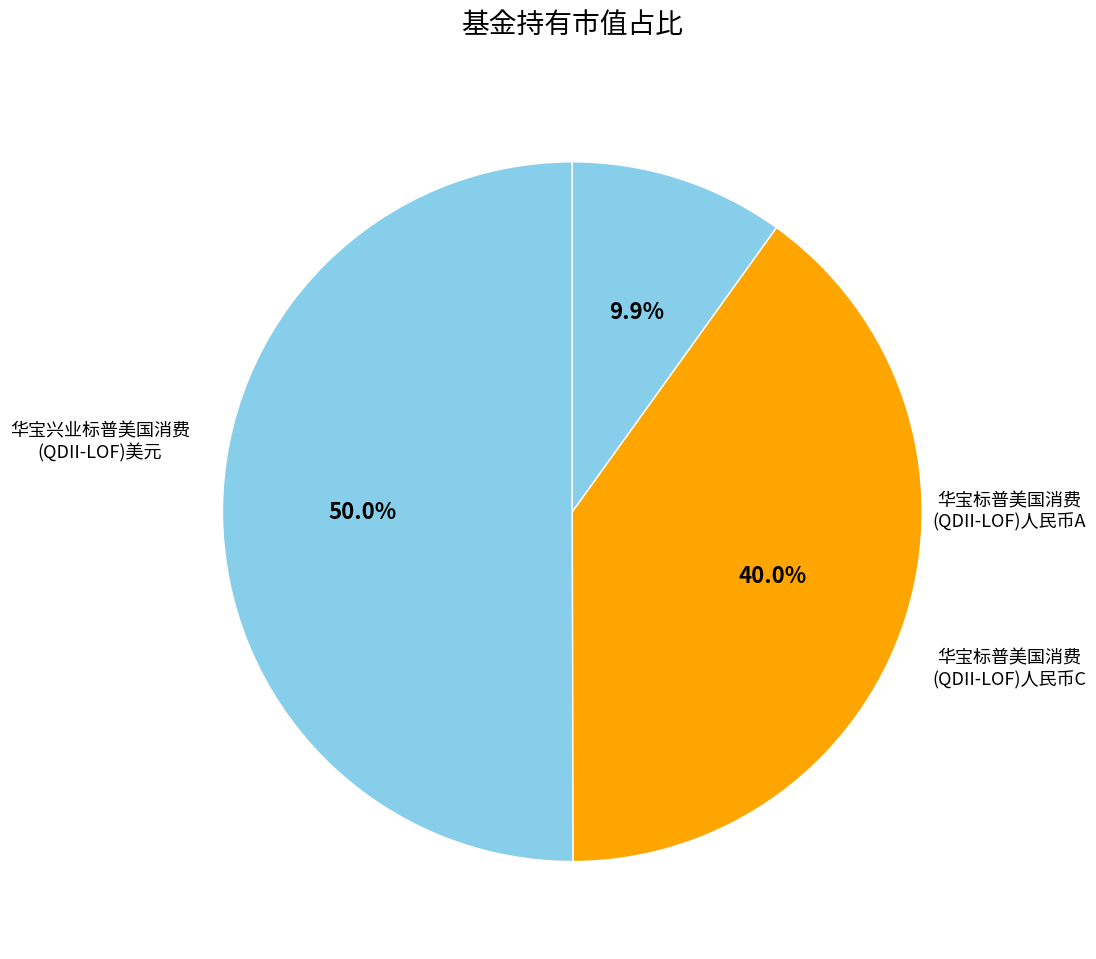

How many segments does this pie chart have?

3